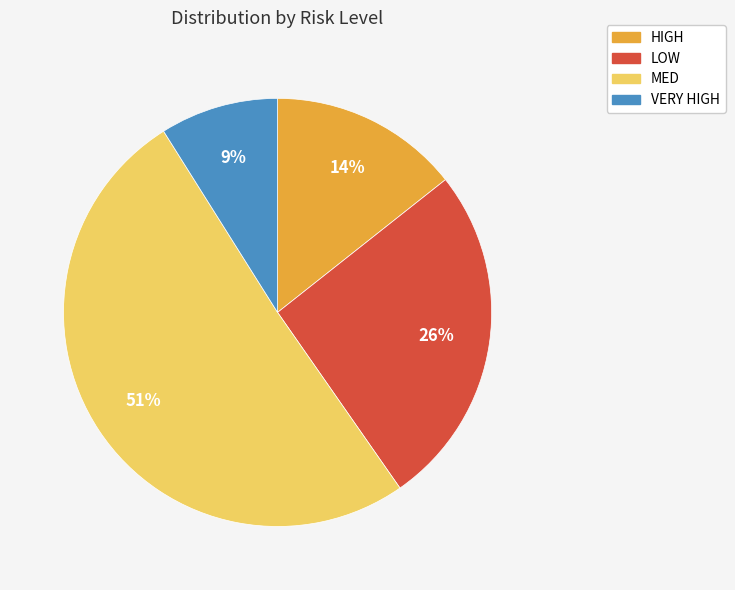

What is the majority slice?

MED